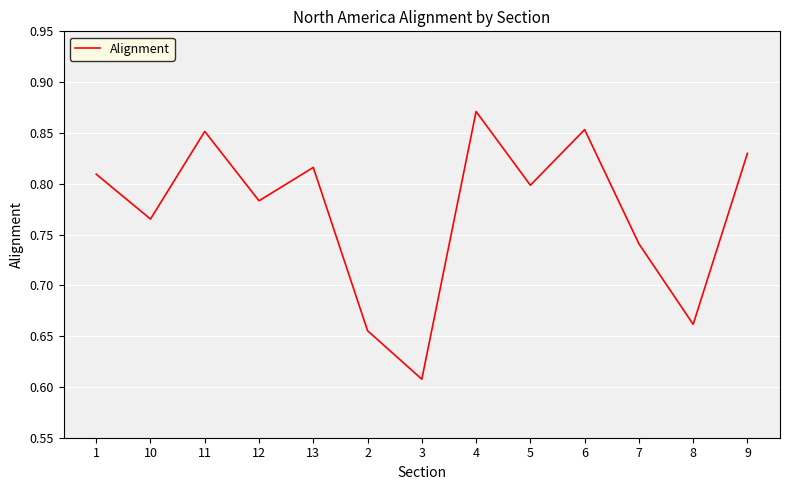

Where is the data nearest to the value 0?

3